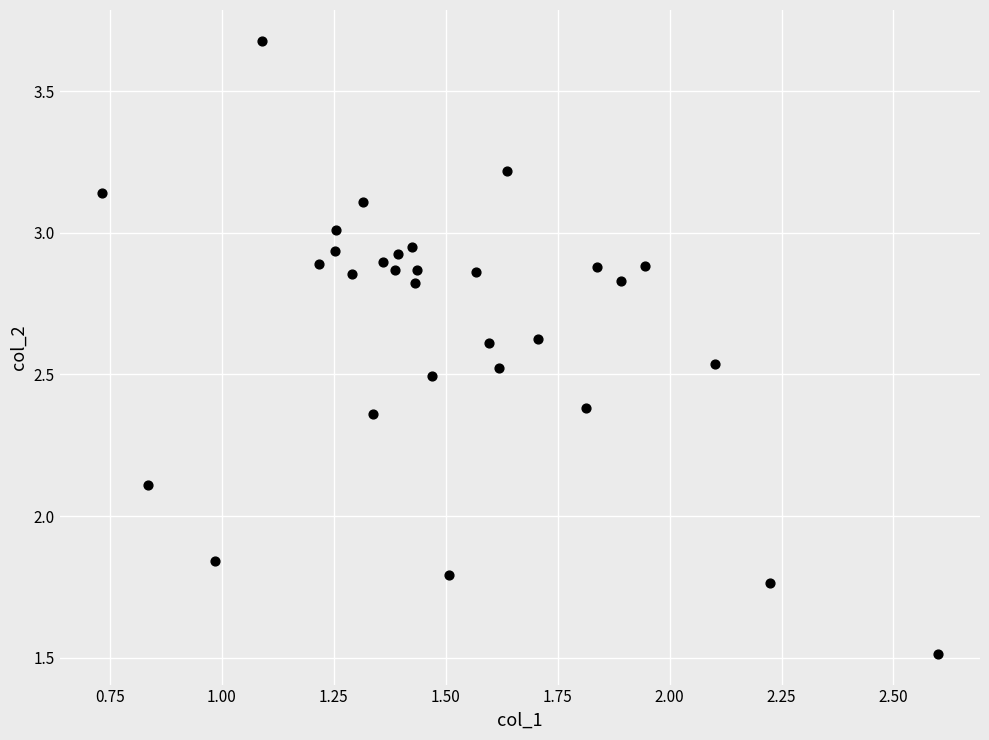

What is the range of X values (max minus min)?

1.9